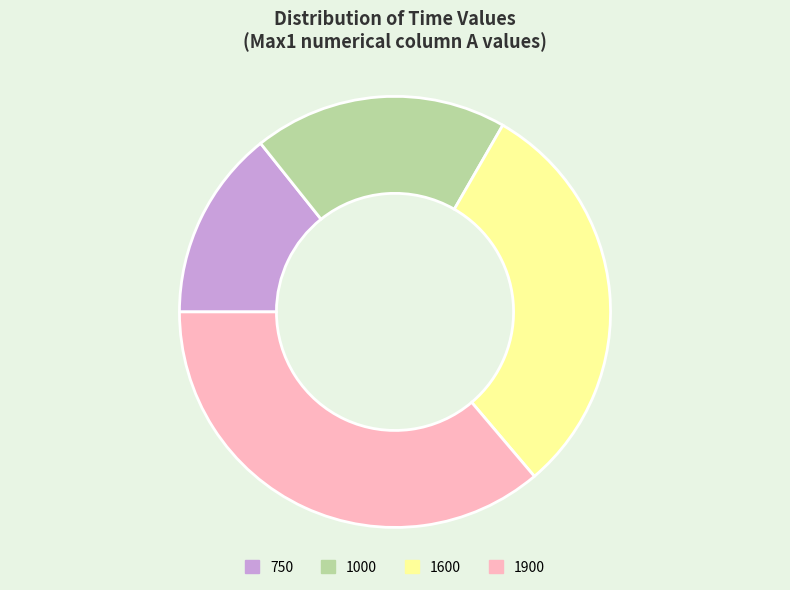

Do 1600 and 1000 together represent more than half of the pie?

No